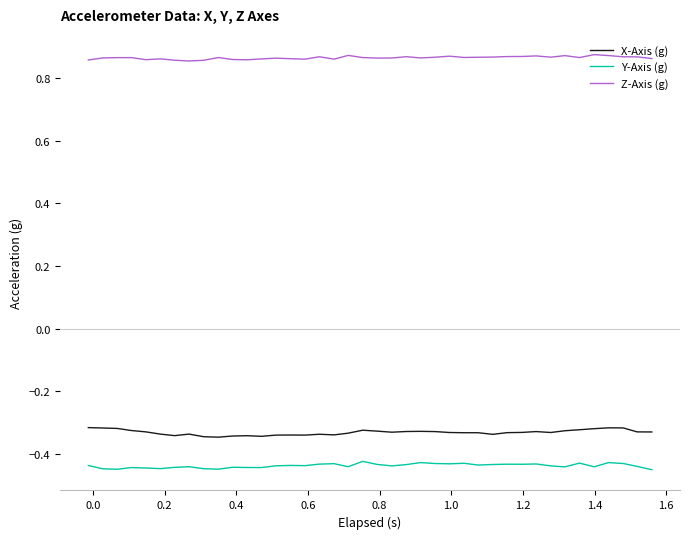

List the series in order of their peak value, highest first.

Z-Axis (g), X-Axis (g), Y-Axis (g)